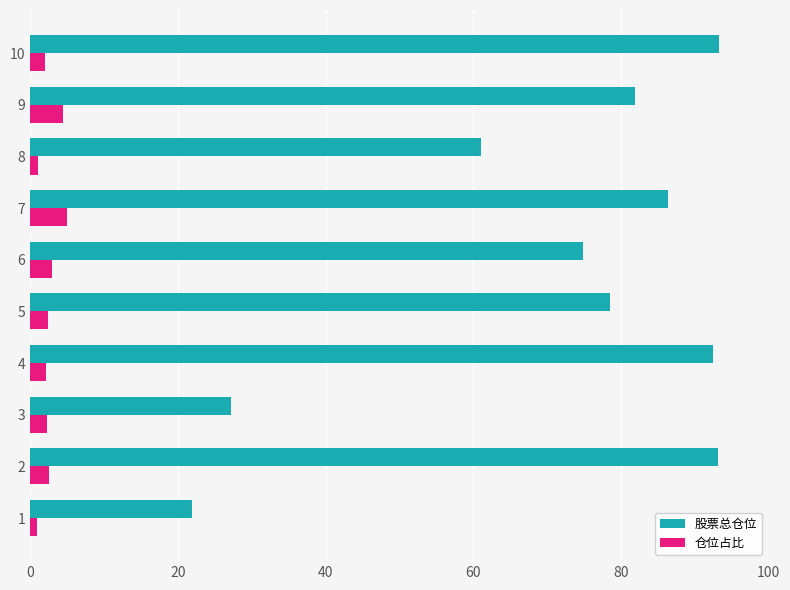

What is the sum of all 股票总仓位 values?

711.0